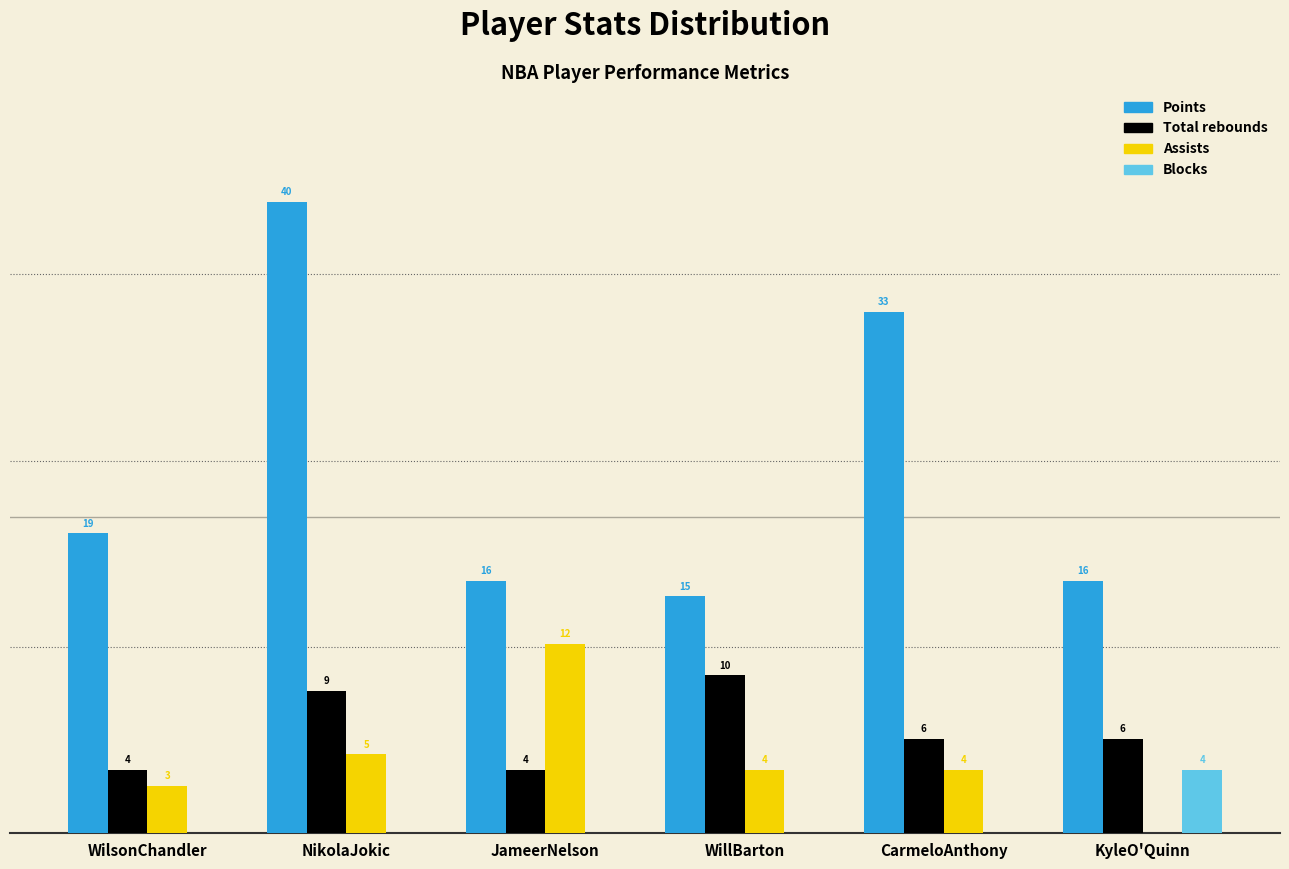

Which category has the highest value in the Total rebounds series?

WillBarton